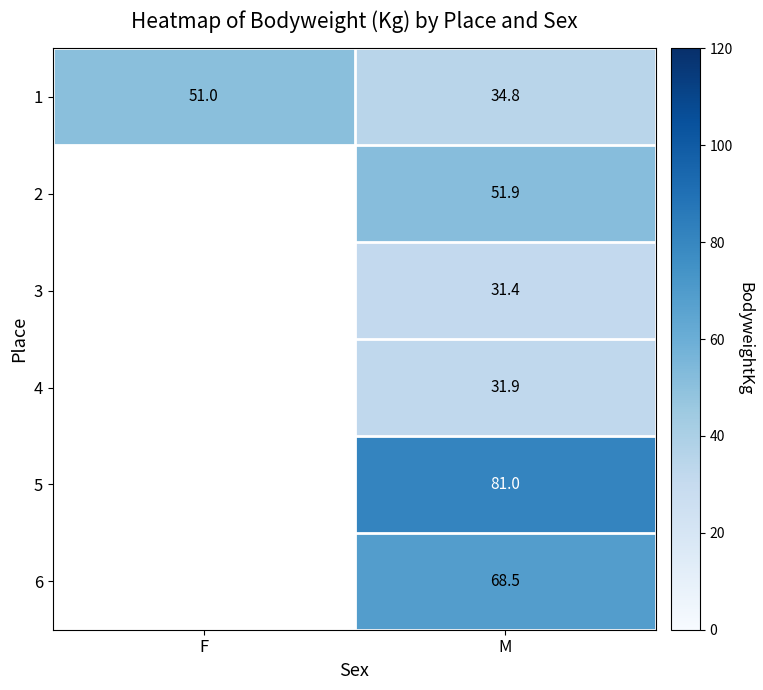

What is the difference between the maximum and minimum values in the 1 series?

16.2